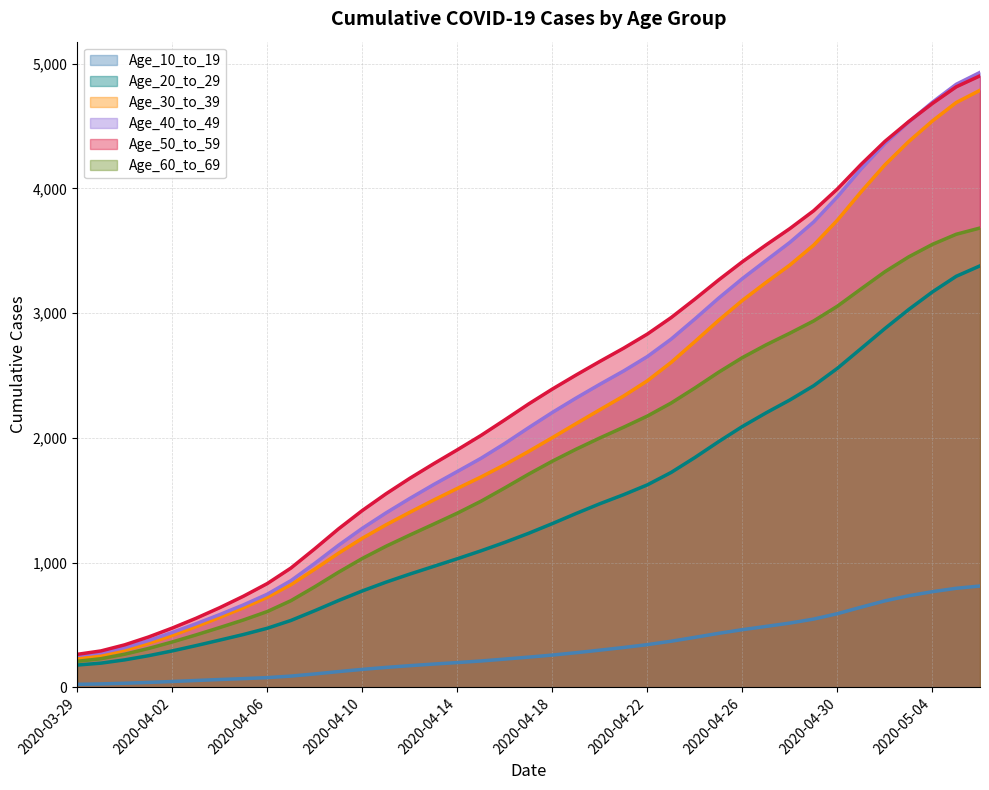

What is the sum of the Age_40_to_49 values at 2020-04-02 and 2020-04-27?

3862.4